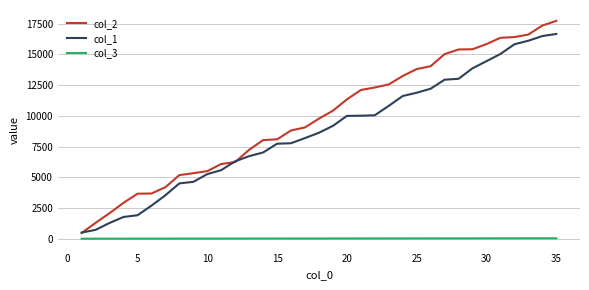

What is the maximum value shown in the chart?

17734